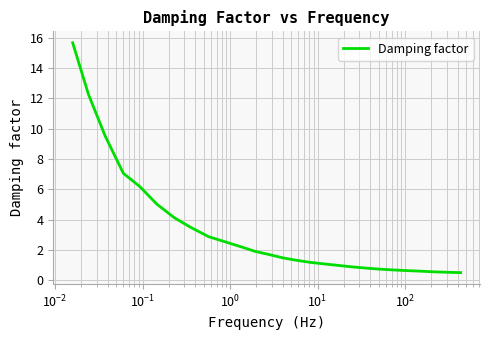

What is the maximum value shown in the chart?

15.7